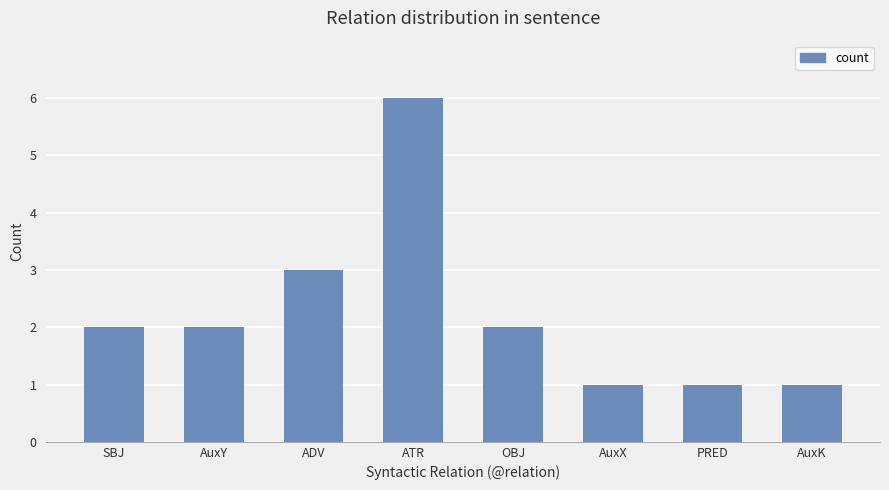

What position from the right is ADV?

6